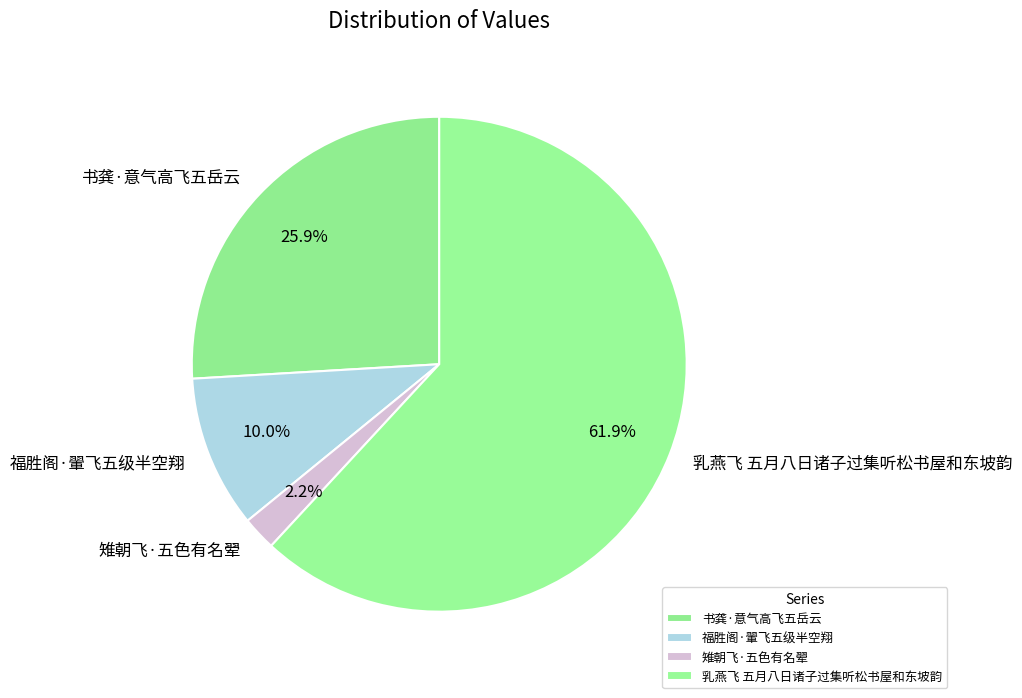

Which has a higher value, 乳燕飞 五月八日诸子过集听松书屋和东坡韵 or 福胜阁·翬飞五级半空翔?

乳燕飞 五月八日诸子过集听松书屋和东坡韵